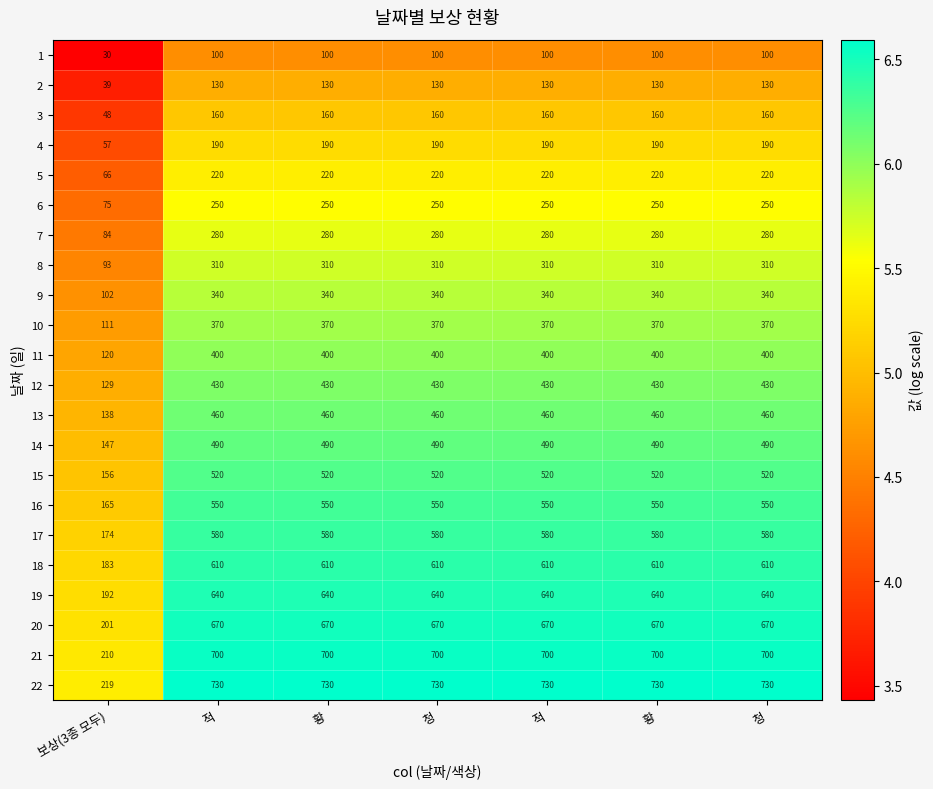

Reading left to right, transcribe all the data shown in this chart.

1: 보상(3종 모두)=30.0	적=100.0	황=100.0	청=100.0	적=100.0	황=100.0	청=100.0
2: 보상(3종 모두)=39.0	적=130.0	황=130.0	청=130.0	적=130.0	황=130.0	청=130.0
3: 보상(3종 모두)=48.0	적=160.0	황=160.0	청=160.0	적=160.0	황=160.0	청=160.0
4: 보상(3종 모두)=57.0	적=190.0	황=190.0	청=190.0	적=190.0	황=190.0	청=190.0
5: 보상(3종 모두)=66.0	적=220.0	황=220.0	청=220.0	적=220.0	황=220.0	청=220.0
6: 보상(3종 모두)=75.0	적=250.0	황=250.0	청=250.0	적=250.0	황=250.0	청=250.0
7: 보상(3종 모두)=84.0	적=280.0	황=280.0	청=280.0	적=280.0	황=280.0	청=280.0
8: 보상(3종 모두)=93.0	적=310.0	황=310.0	청=310.0	적=310.0	황=310.0	청=310.0
9: 보상(3종 모두)=102.0	적=340.0	황=340.0	청=340.0	적=340.0	황=340.0	청=340.0
10: 보상(3종 모두)=111.0	적=370.0	황=370.0	청=370.0	적=370.0	황=370.0	청=370.0
11: 보상(3종 모두)=120.0	적=400.0	황=400.0	청=400.0	적=400.0	황=400.0	청=400.0
12: 보상(3종 모두)=129.0	적=430.0	황=430.0	청=430.0	적=430.0	황=430.0	청=430.0
13: 보상(3종 모두)=138.0	적=460.0	황=460.0	청=460.0	적=460.0	황=460.0	청=460.0
14: 보상(3종 모두)=147.0	적=490.0	황=490.0	청=490.0	적=490.0	황=490.0	청=490.0
15: 보상(3종 모두)=156.0	적=520.0	황=520.0	청=520.0	적=520.0	황=520.0	청=520.0
16: 보상(3종 모두)=165.0	적=550.0	황=550.0	청=550.0	적=550.0	황=550.0	청=550.0
17: 보상(3종 모두)=174.0	적=580.0	황=580.0	청=580.0	적=580.0	황=580.0	청=580.0
18: 보상(3종 모두)=183.0	적=610.0	황=610.0	청=610.0	적=610.0	황=610.0	청=610.0
19: 보상(3종 모두)=192.0	적=640.0	황=640.0	청=640.0	적=640.0	황=640.0	청=640.0
20: 보상(3종 모두)=201.0	적=670.0	황=670.0	청=670.0	적=670.0	황=670.0	청=670.0
21: 보상(3종 모두)=210.0	적=700.0	황=700.0	청=700.0	적=700.0	황=700.0	청=700.0
22: 보상(3종 모두)=219.0	적=730.0	황=730.0	청=730.0	적=730.0	황=730.0	청=730.0